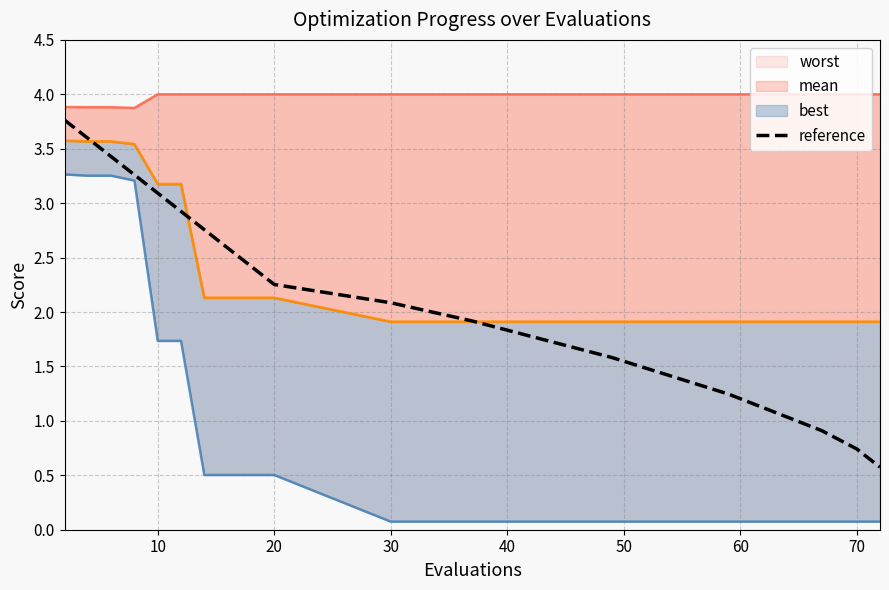

The value of reference at 70 is 0.7. True or false?

True